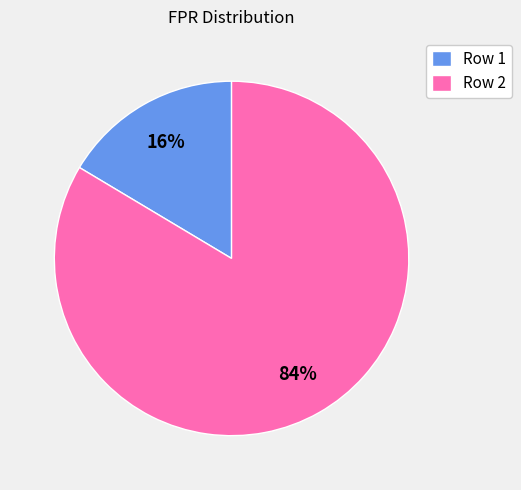

The Row 1 slice represents 16% of the pie. True or false?

True